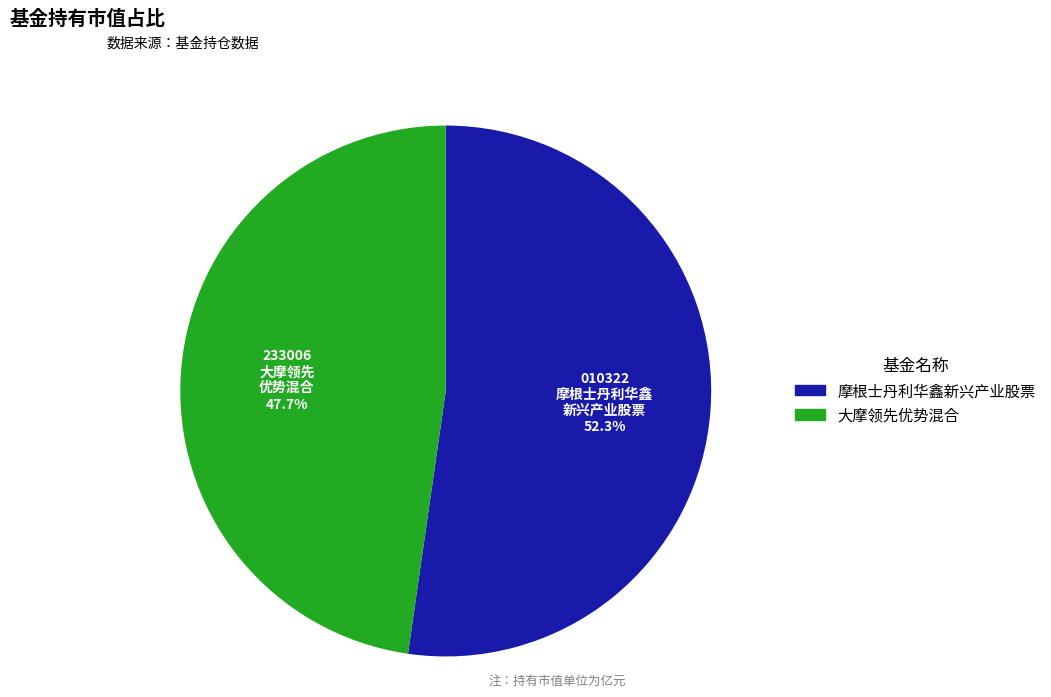

Is it true that 摩根士丹利华鑫新兴产业股票 is 39% of the pie?

False